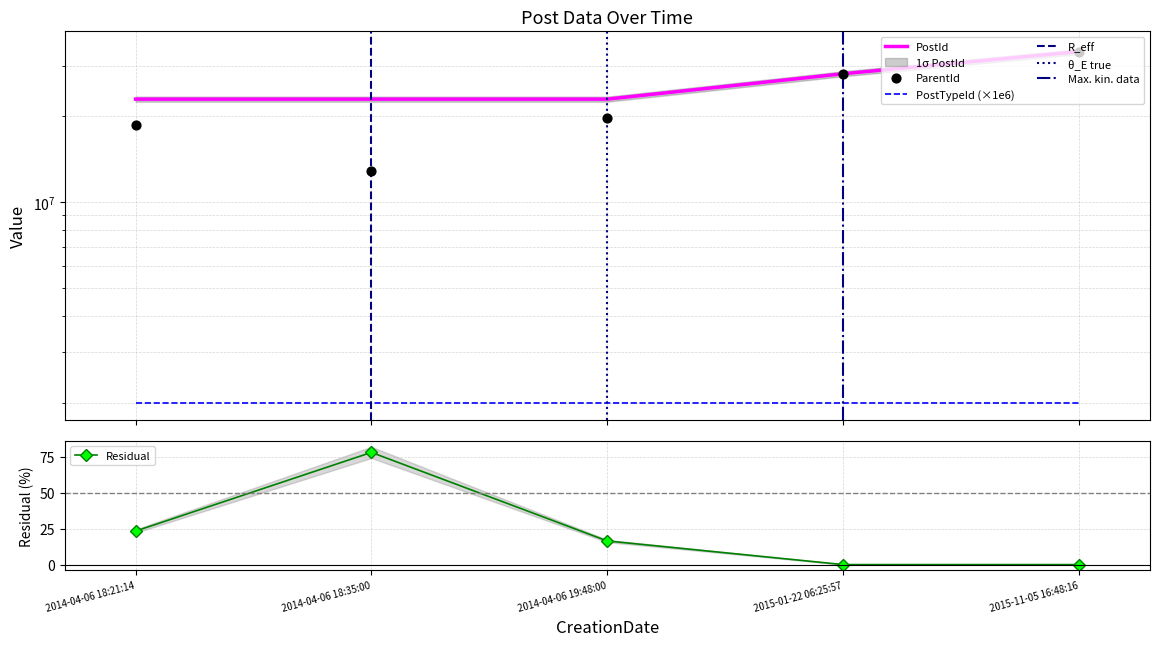

Is the value of ParentId at 2015-11-05 16:48:16 greater than the value of PostId at 2015-01-22 06:25:57?

Yes